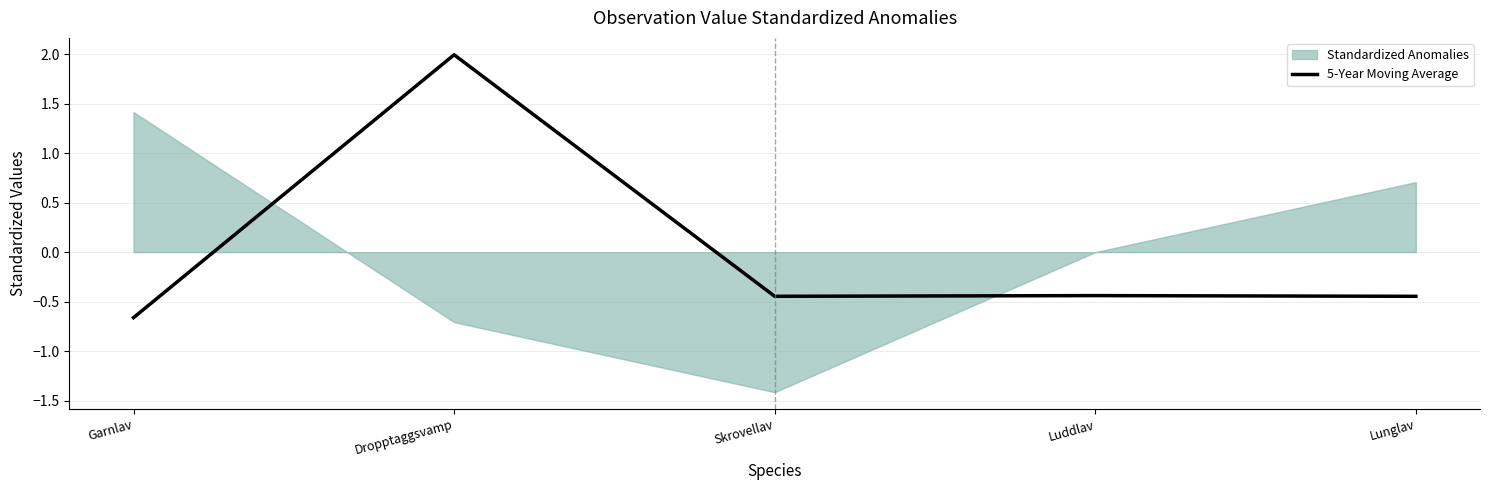

Reading left to right, what are all the values shown in this chart?

Garnlav=-0.7	Dropptaggsvamp=2.0	Skrovellav=-0.4	Luddlav=-0.4	Lunglav=-0.4